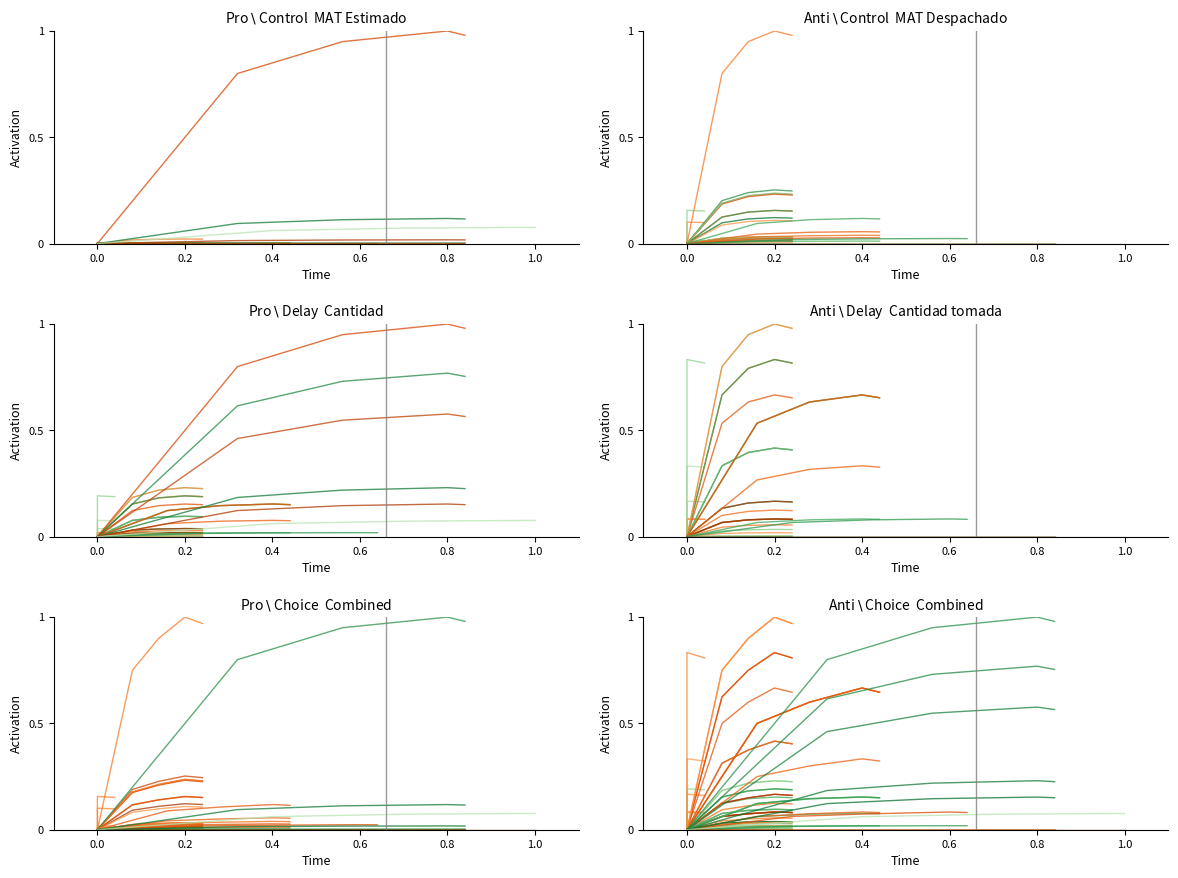

The MAT_Despachado series shows 0.0 at 0.0. True or false?

True